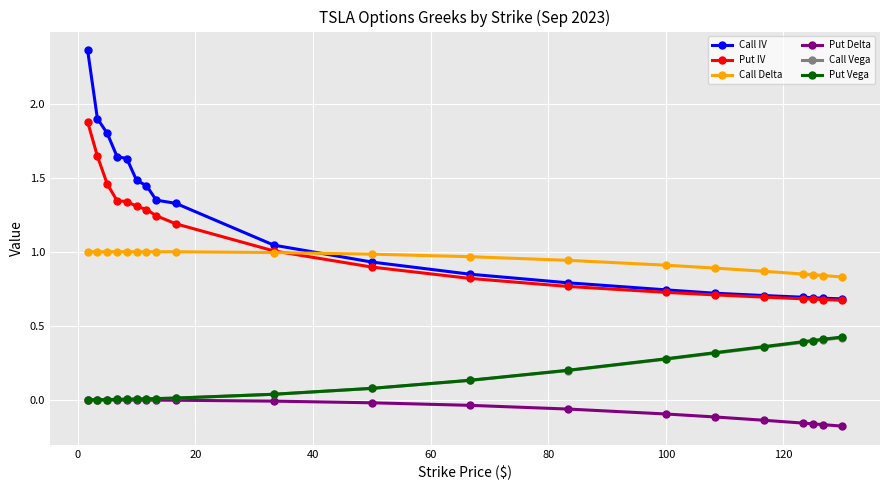

What are all the series names shown in the legend?

Call IV, Put IV, Call Delta, Put Delta, Call Vega, Put Vega